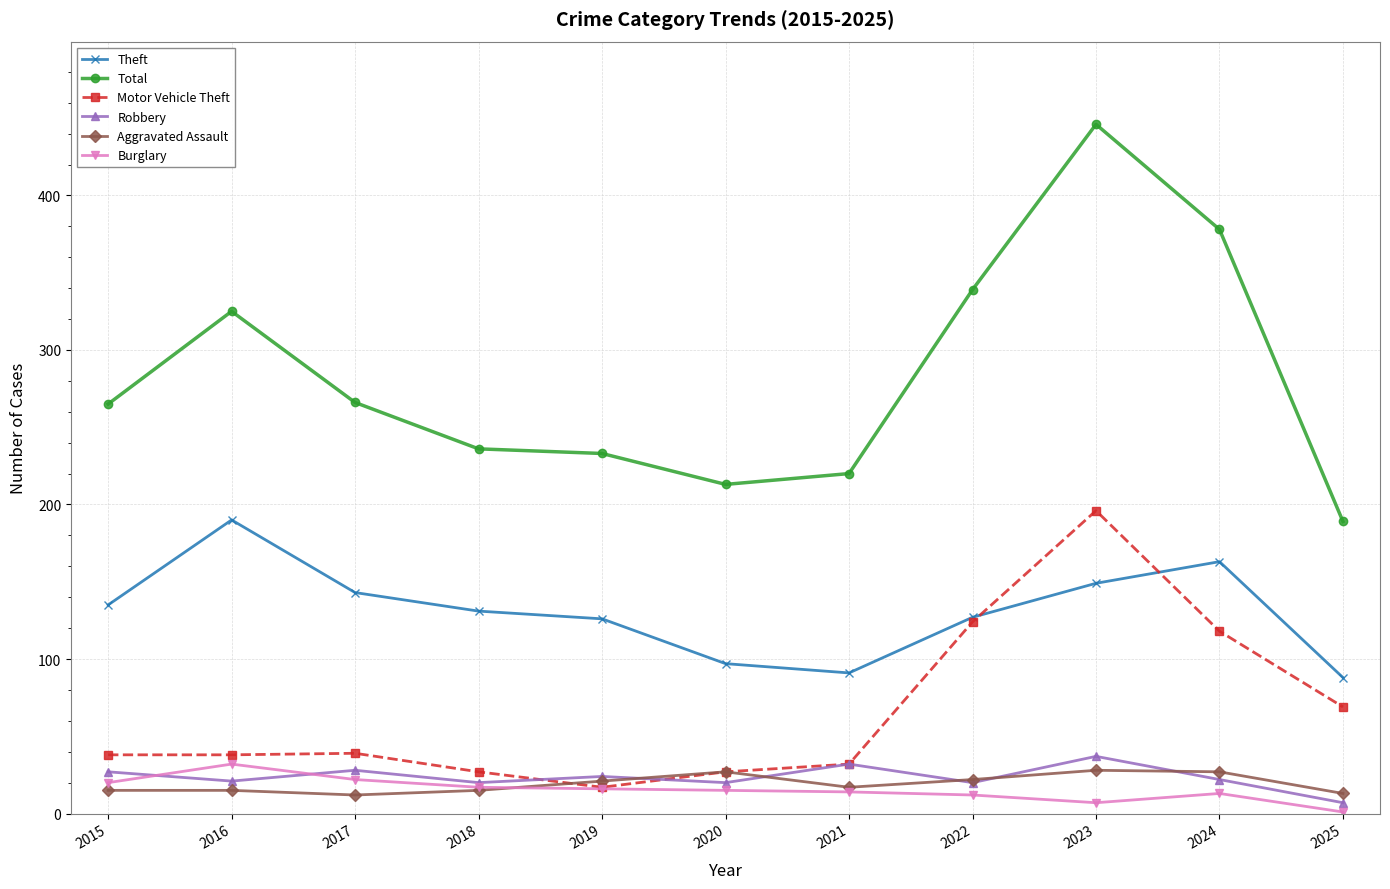

In Burglary, how many points are lower than both neighbors (excluding endpoints)?

1